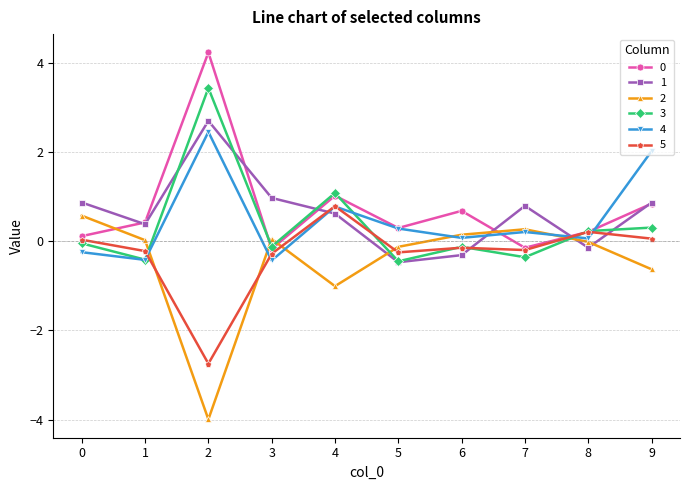

How many data points does each series have?

10